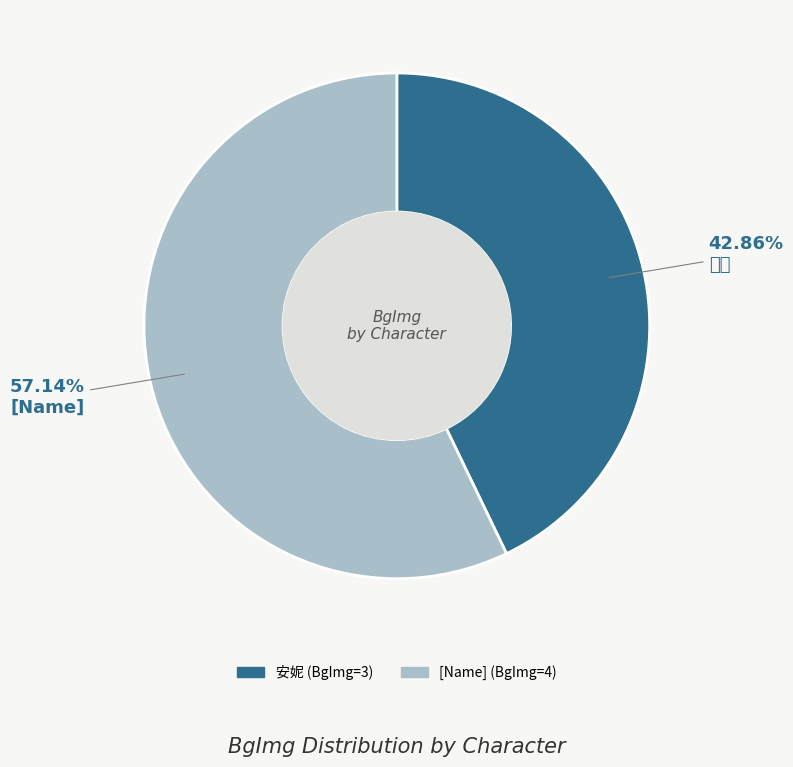

Is there a majority slice in this chart?

Yes